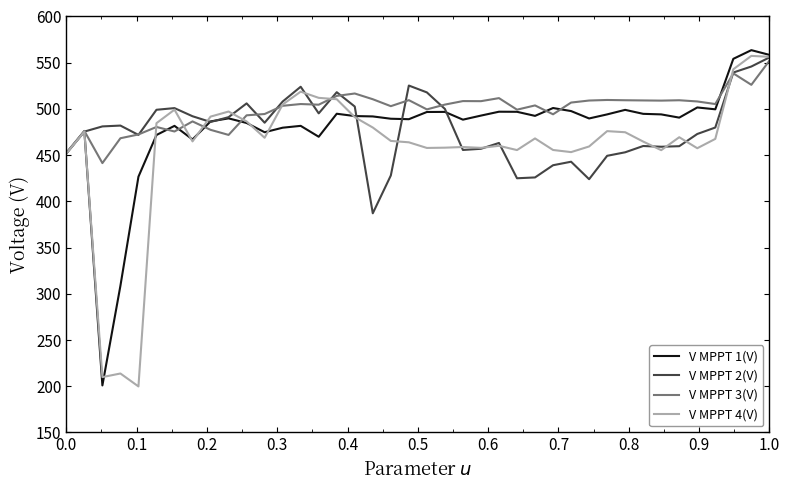

Which series has the widest spread of values?

V MPPT 1(V)